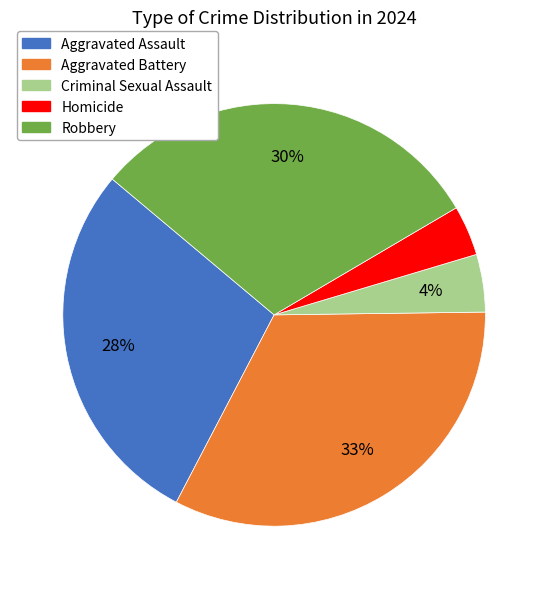

Which has a higher value, Homicide or Robbery?

Robbery